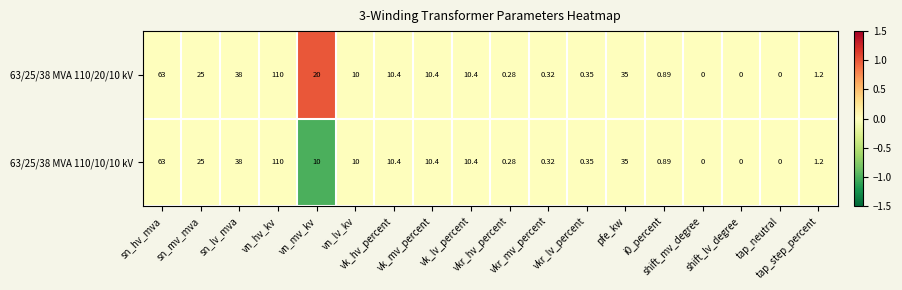

How many data points does each series have?

18